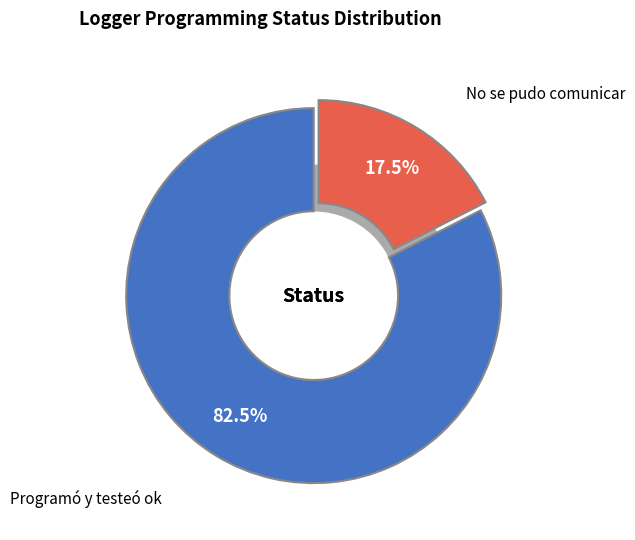

Which has a higher value, No se pudo comunicar or Programó y testeó ok?

Programó y testeó ok